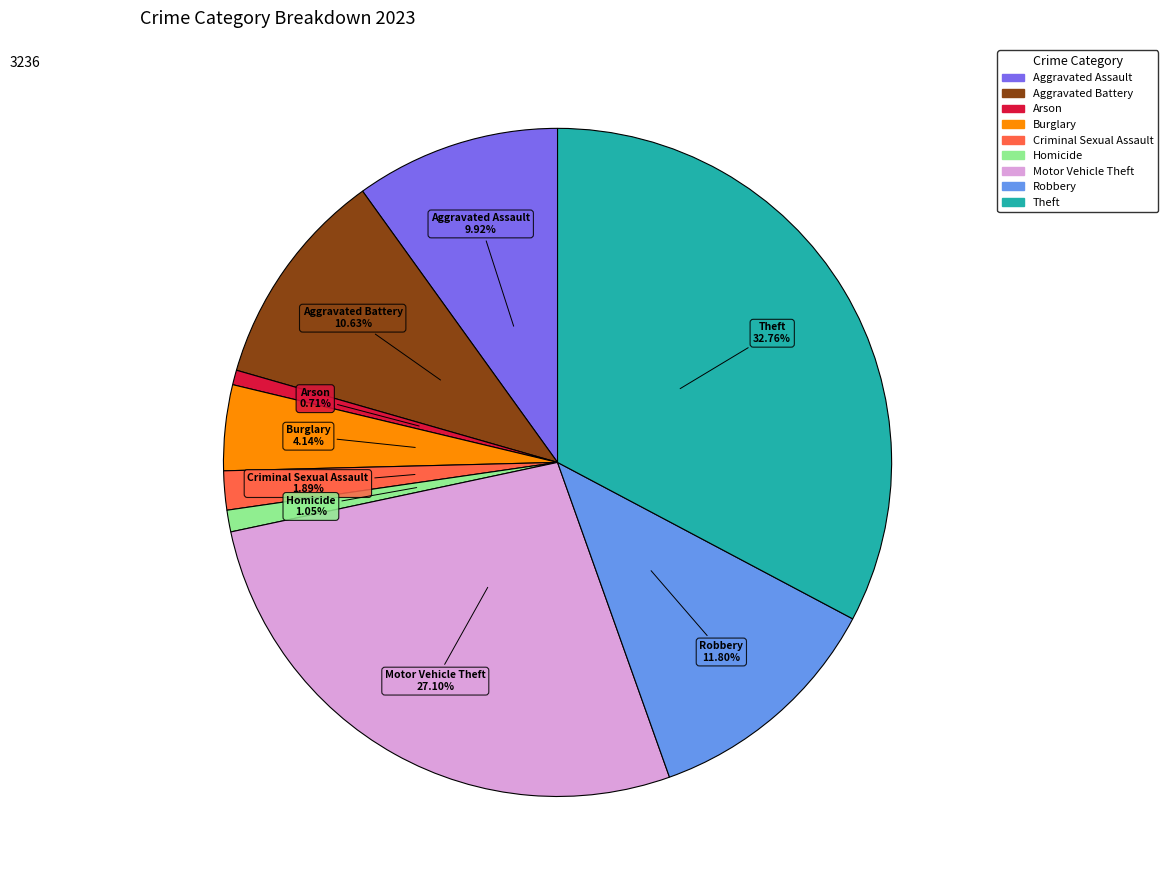

To the nearest percent, what percentage of the pie is Motor Vehicle Theft?

27%